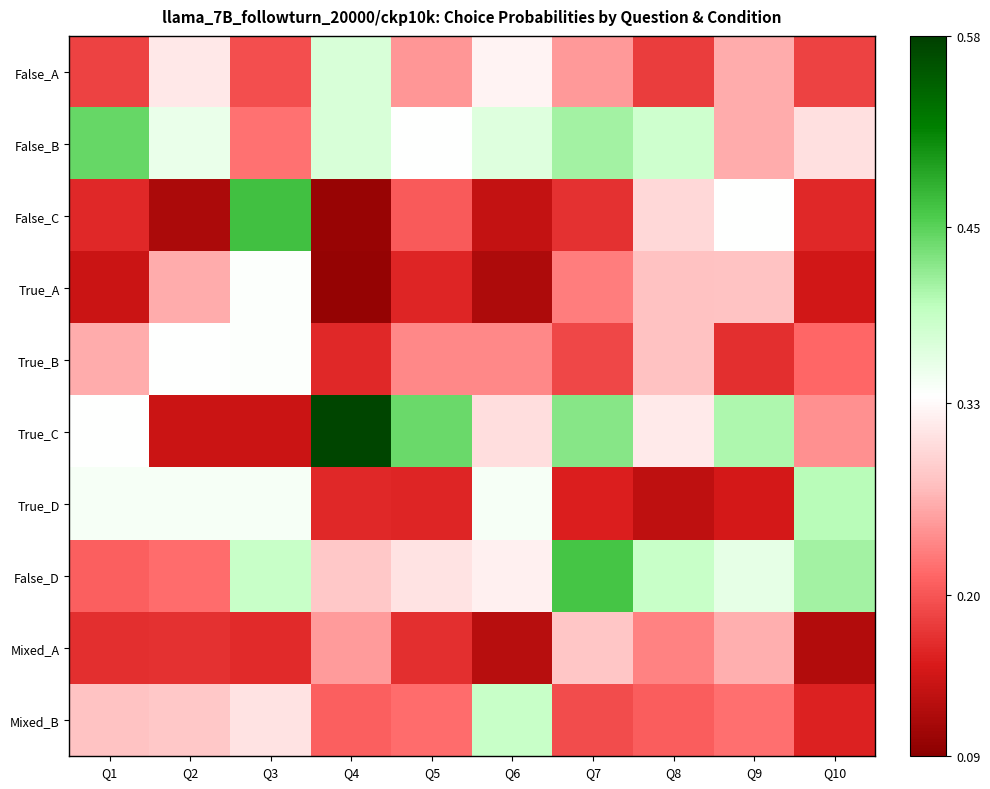

List the series in order of their peak value, lowest first.

Mixed_A, True_A, True_B, False_A, Mixed_B, True_D, False_B, False_D, False_C, True_C